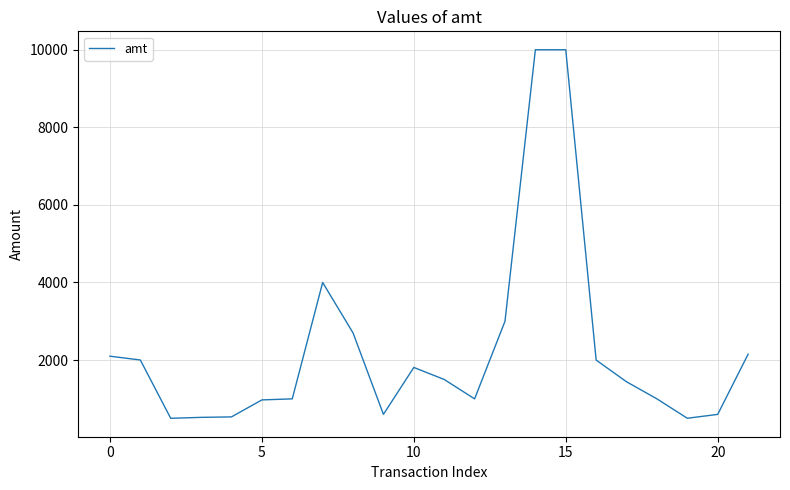

What is the smallest value displayed?

499.0